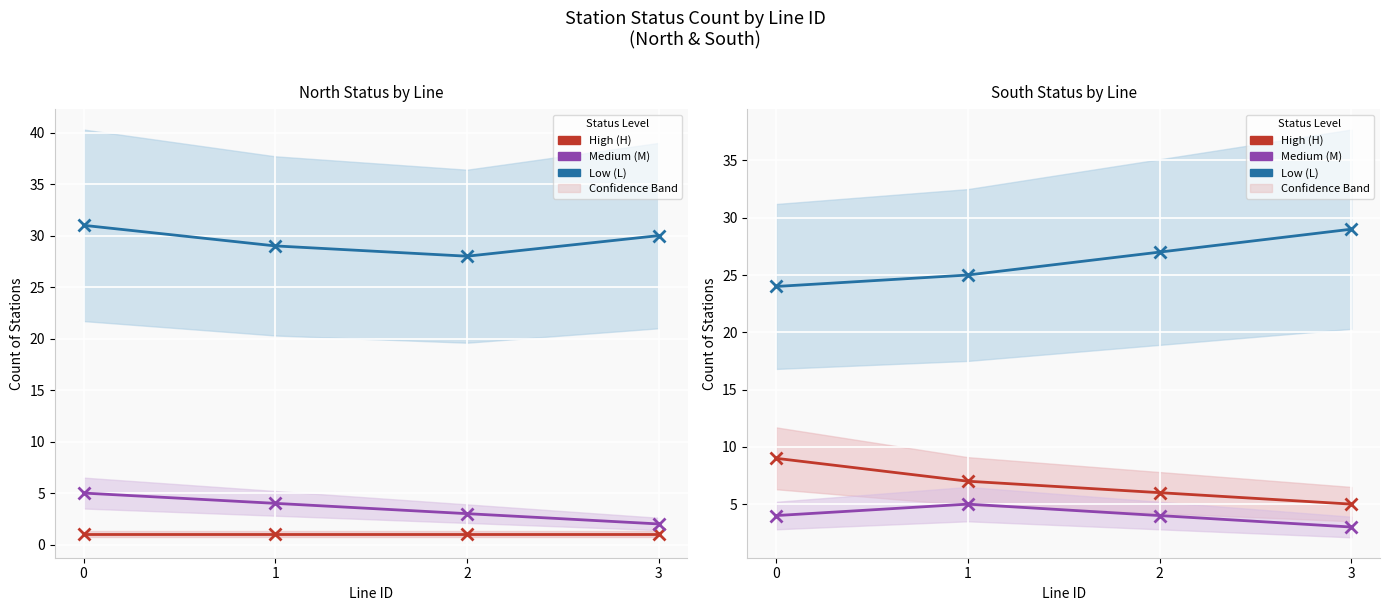

True or false: statusS_M and statusS_L cross at least once.

False